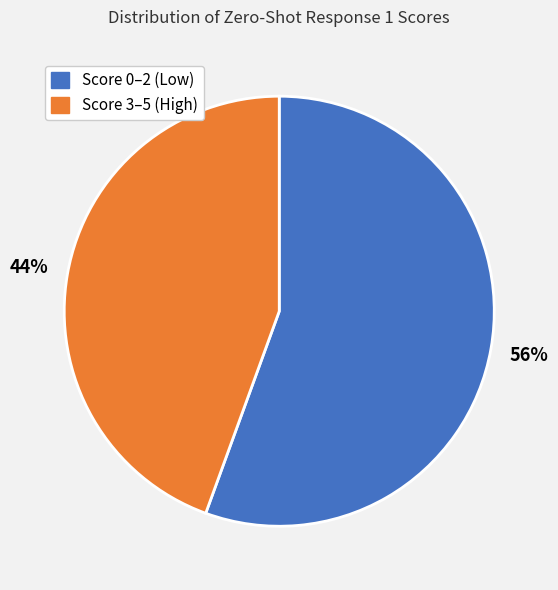

Is there any slice that represents more than half of the pie?

Yes